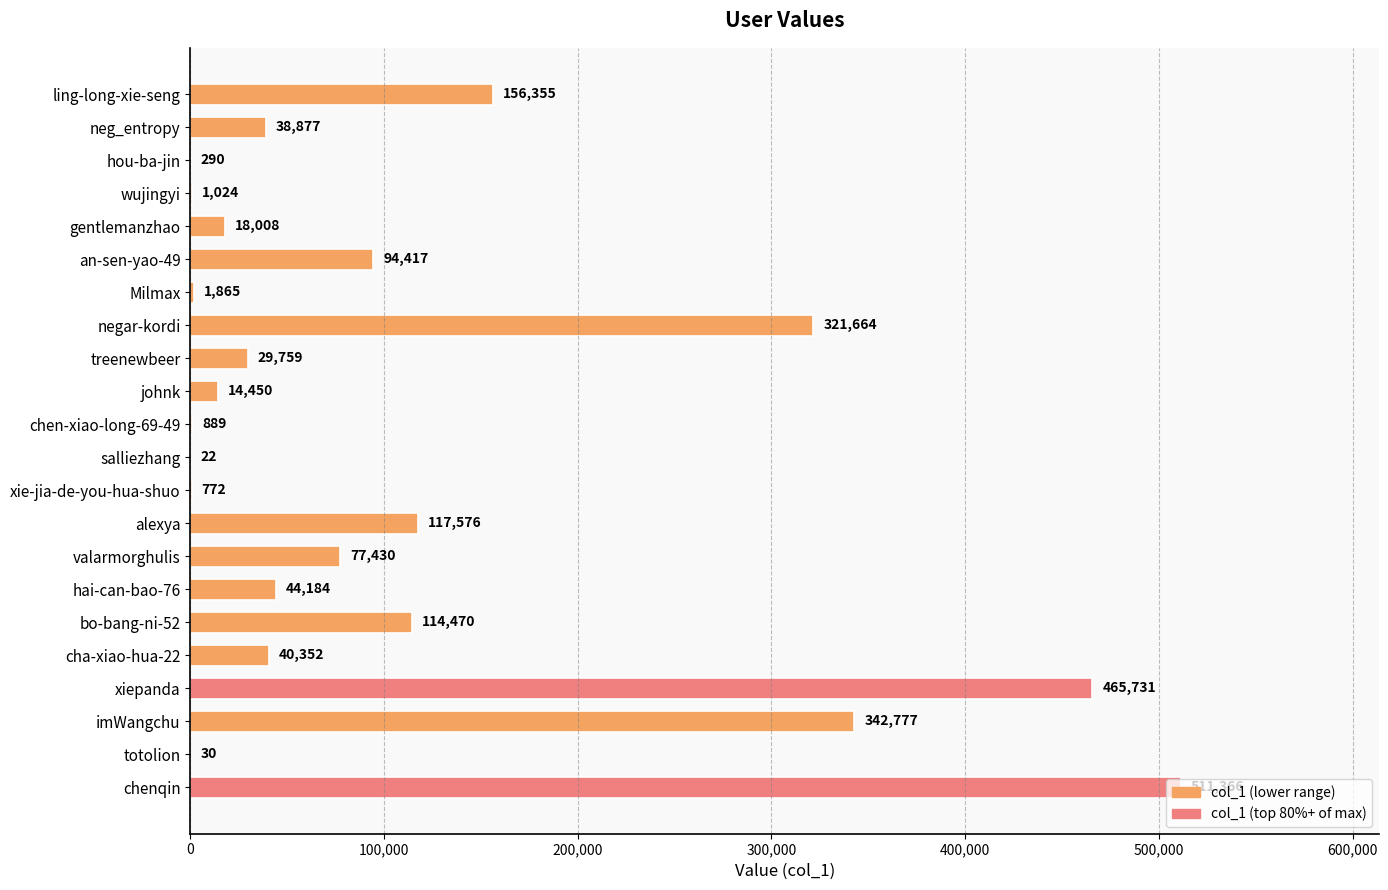

What is the ratio of the value at negar-kordi to the value at neg_entropy?

8.3